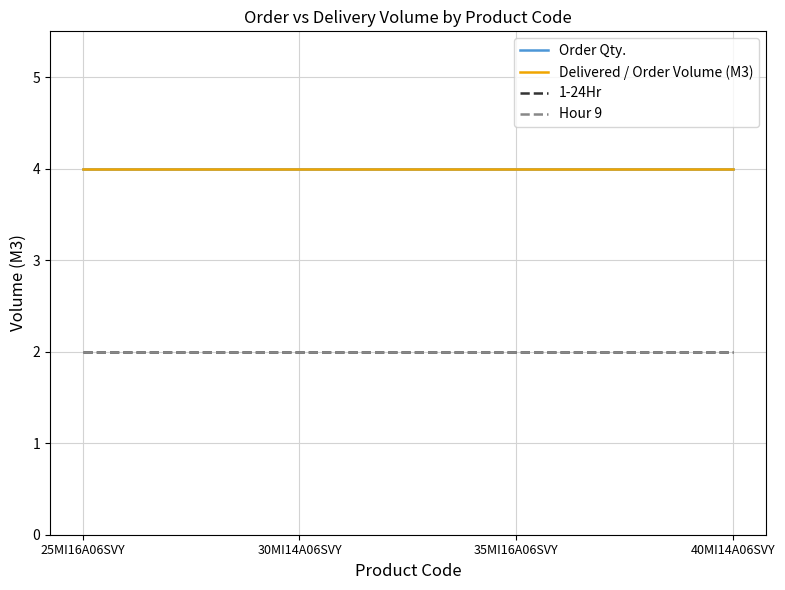

Does the chart have visible grid lines?

Yes